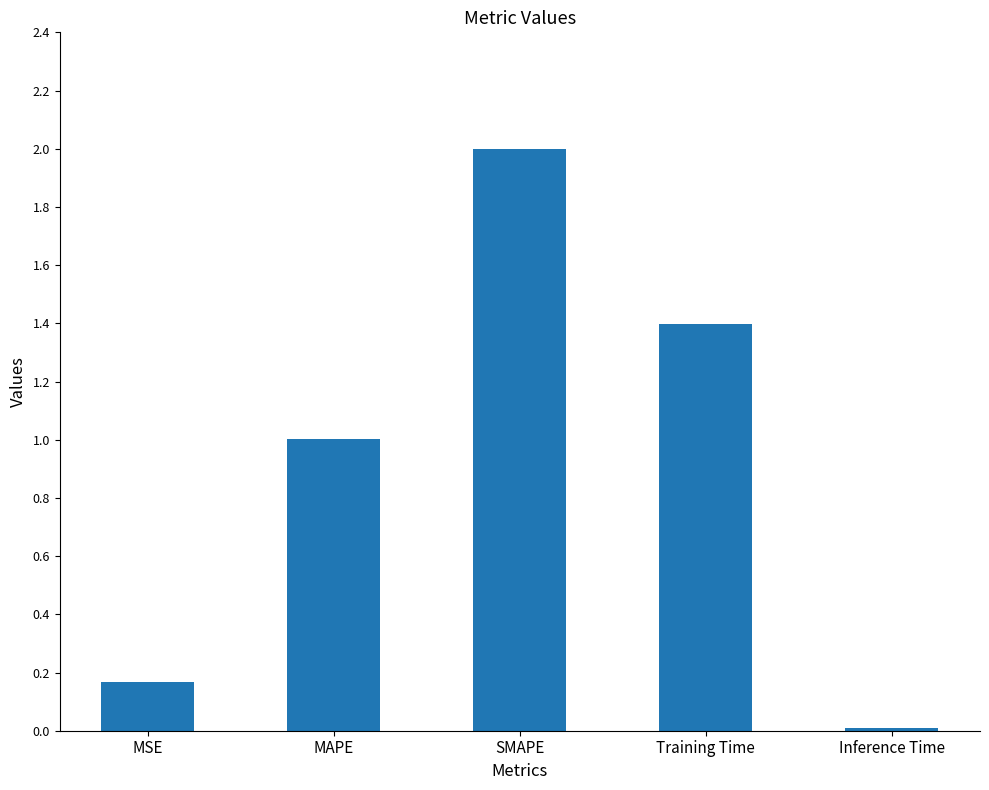

How many data points does each series have?

5